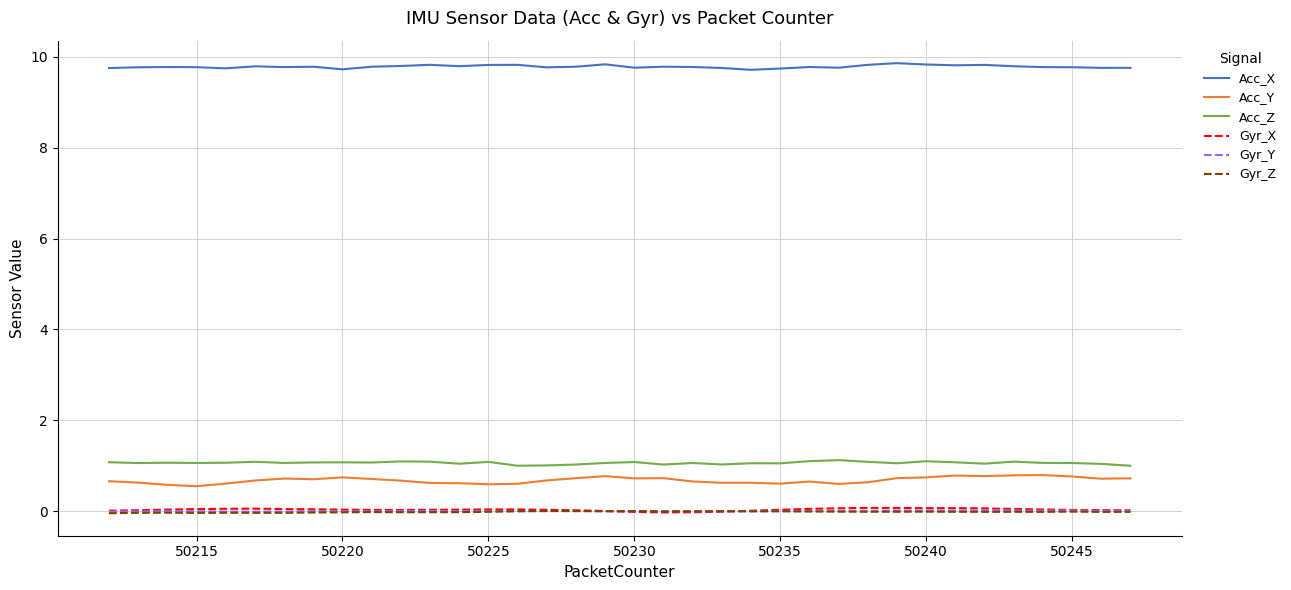

How many lines are shown in the chart?

6